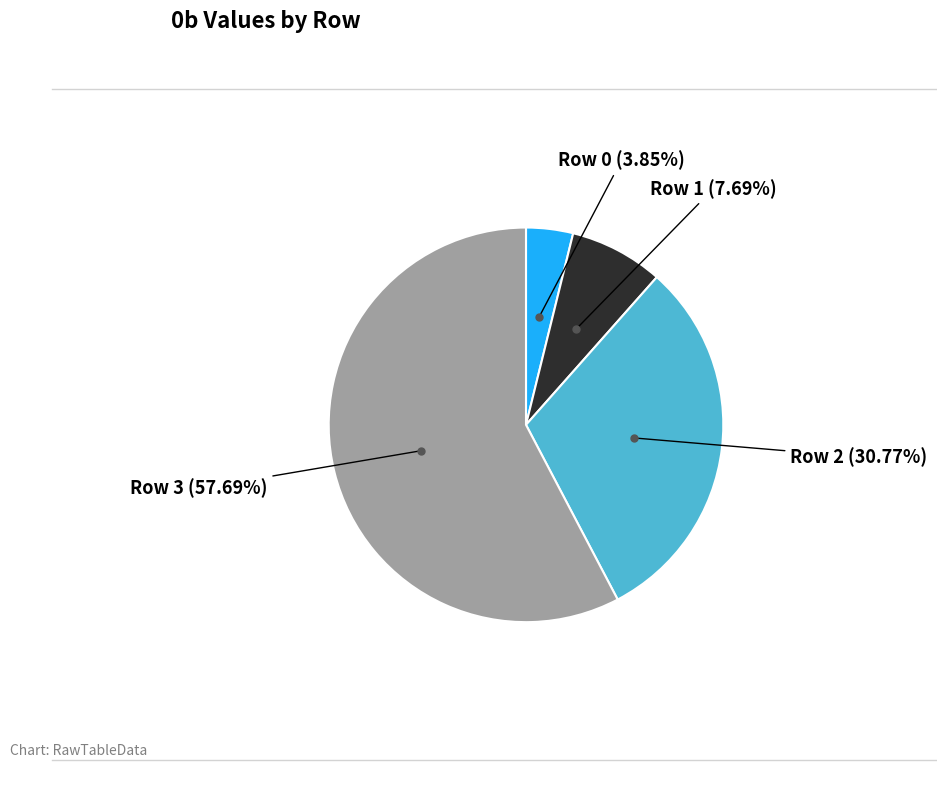

Does any single category account for the majority?

Yes